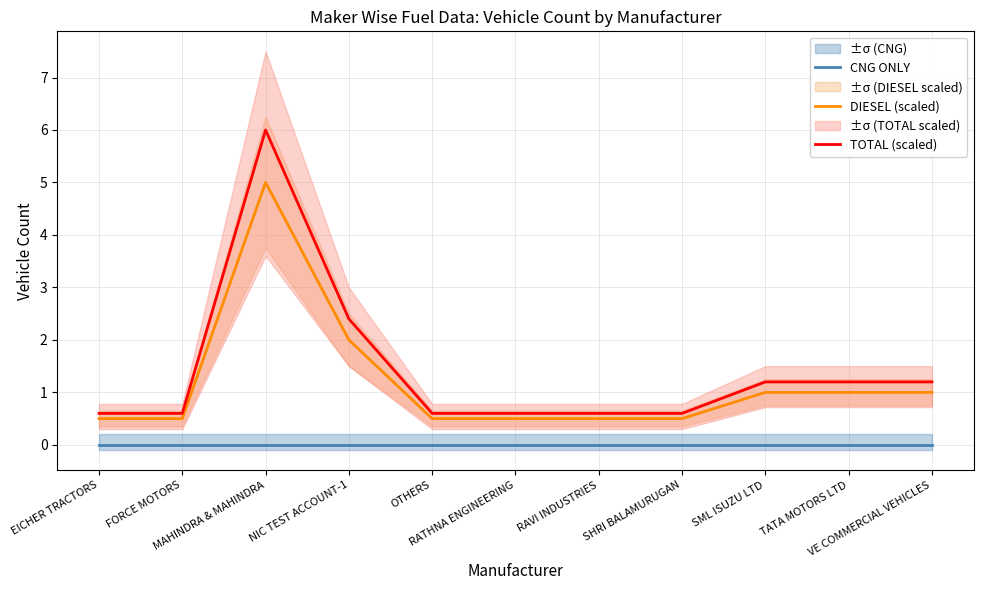

True or false: TOTAL (scaled) has a value of 6.0 at MAHINDRA & MAHINDRA.

True